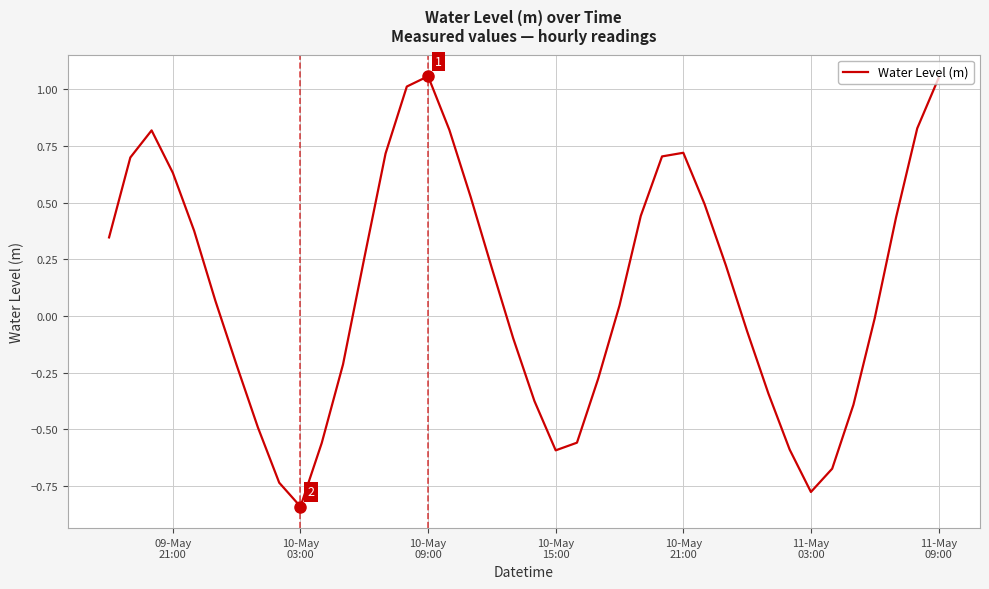

Count the number of categories in the chart.

40